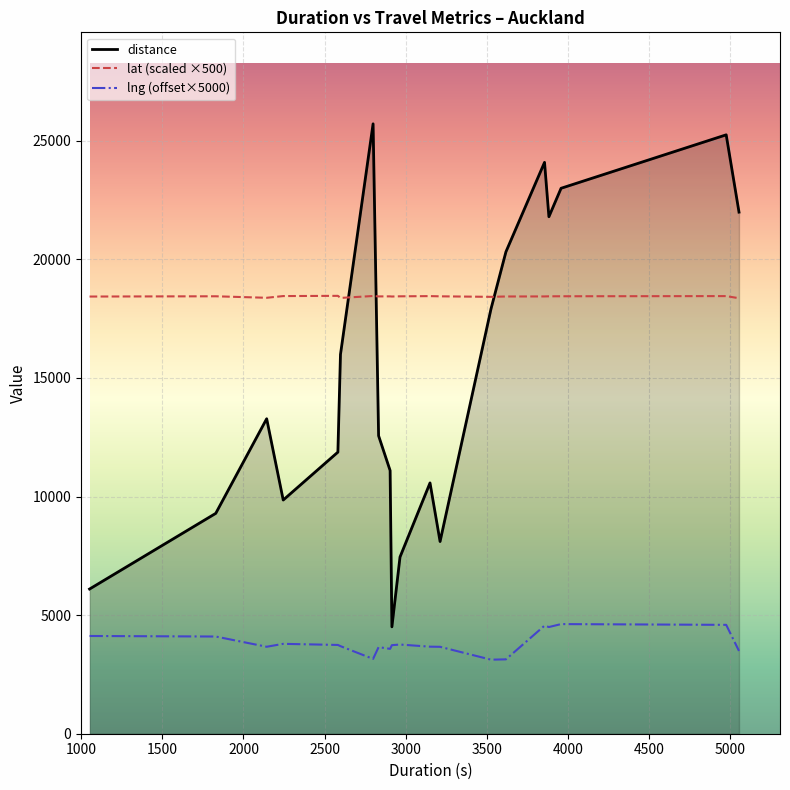

List the series in order of their peak value, highest first.

distance, lat (scaled ×500), lng (offset×5000)